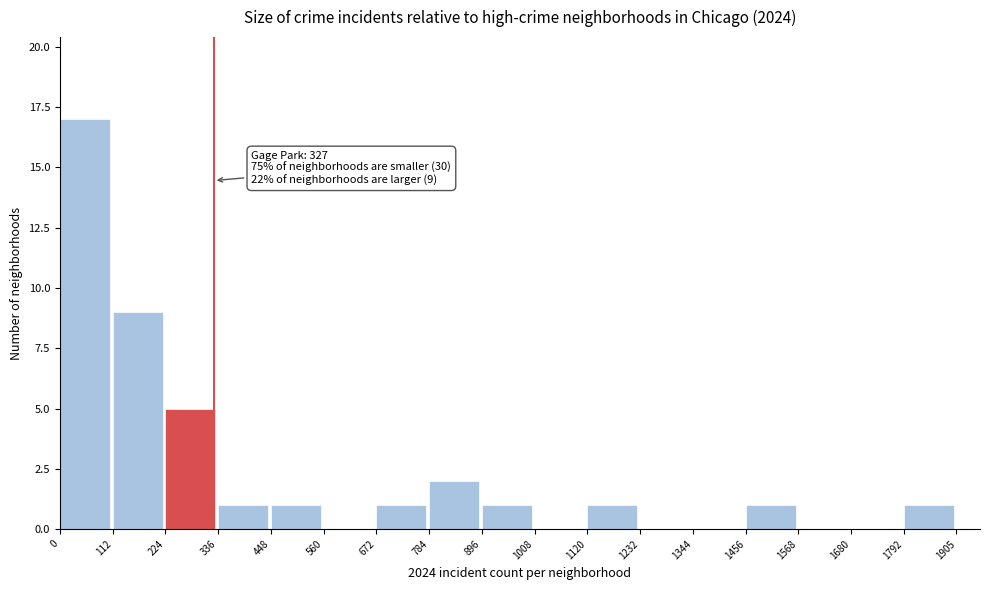

Over which range of the x-axis is the bar tallest?

0 to 112